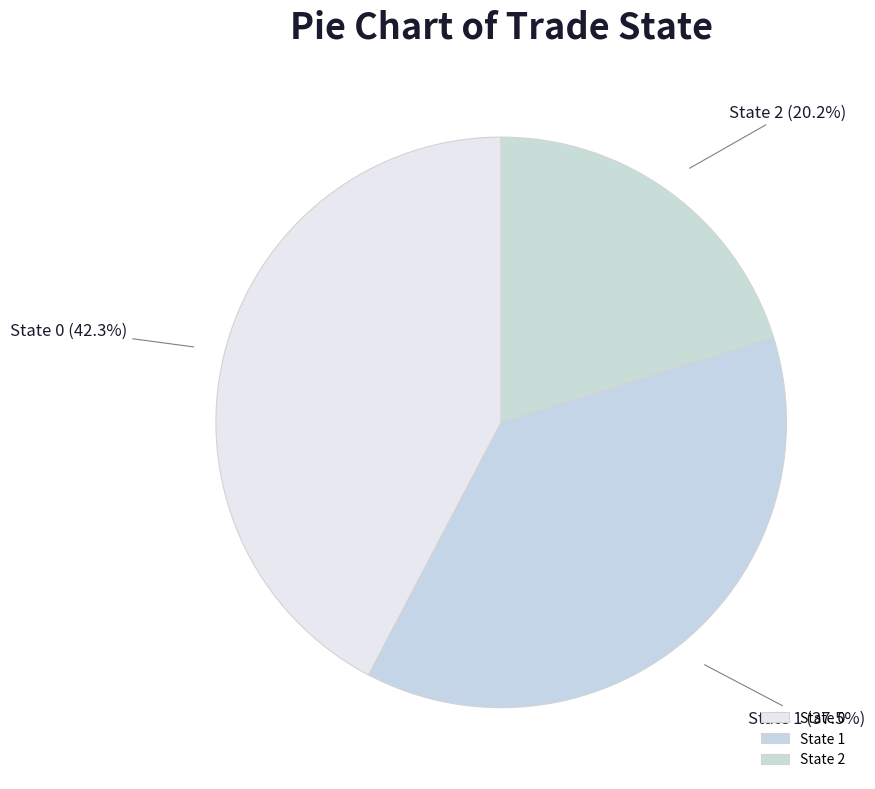

Approximately how many times larger is the value at State 1 compared to State 2?

1.9